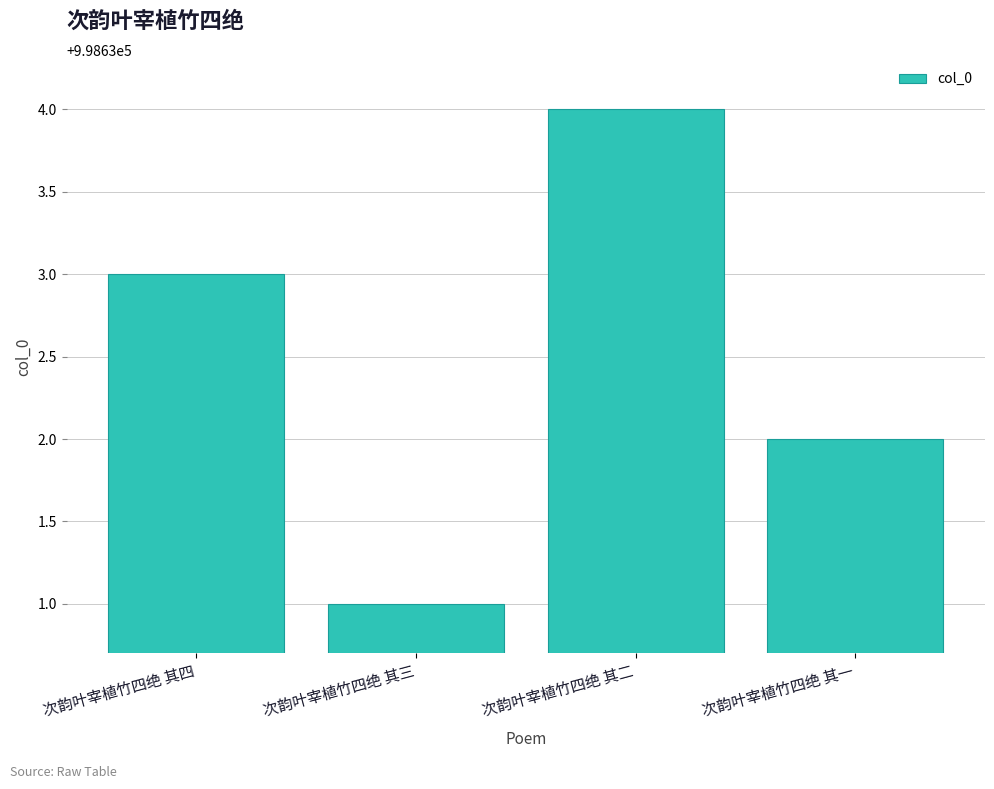

What is the label of the 3rd bar from the left?

次韵叶宰植竹四绝 其二